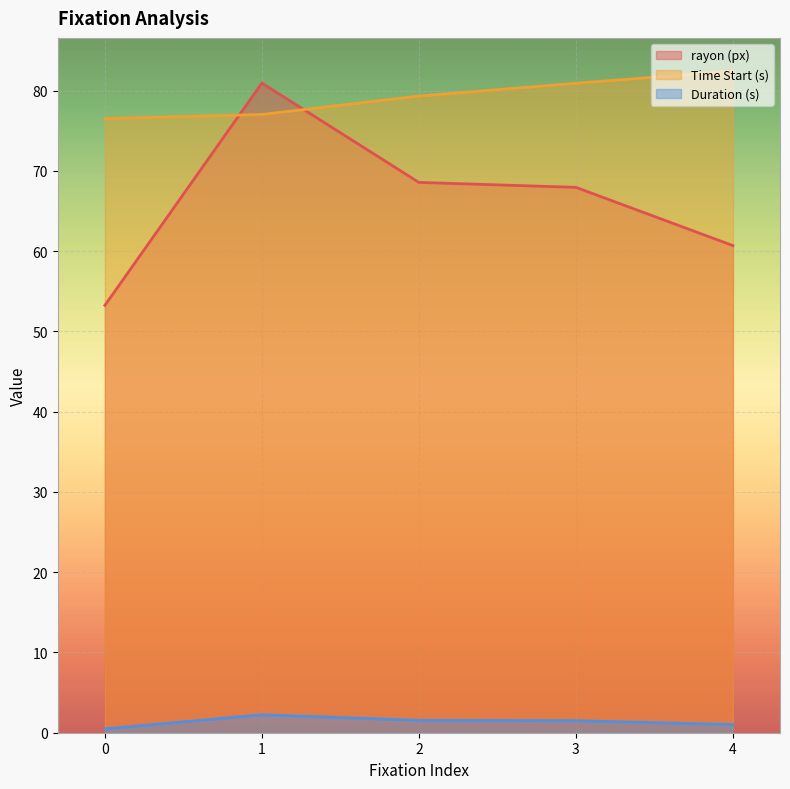

How many distinct data groups are displayed?

3